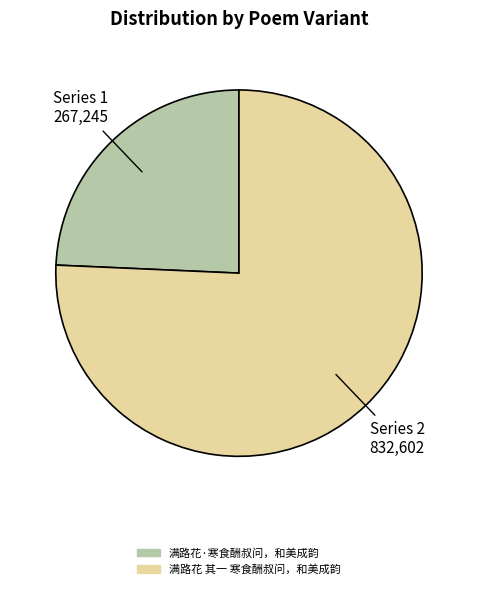

True or false: 满路花 其一 寒食酬叔问，和美成韵 accounts for 89% of the total.

False